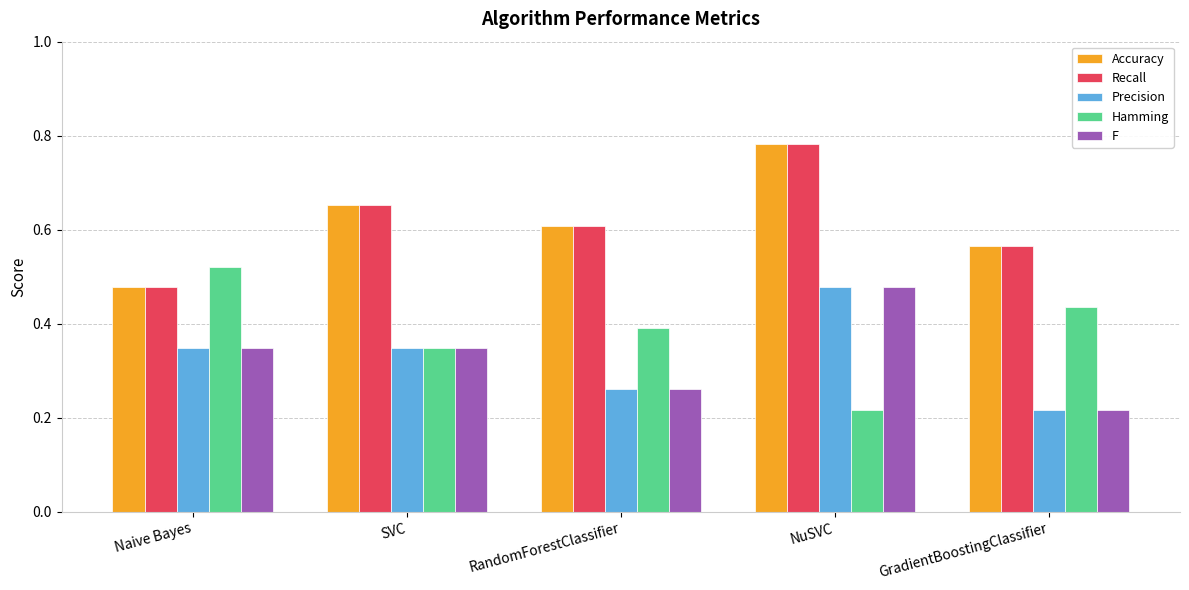

Does the chart contain stacked bars?

No